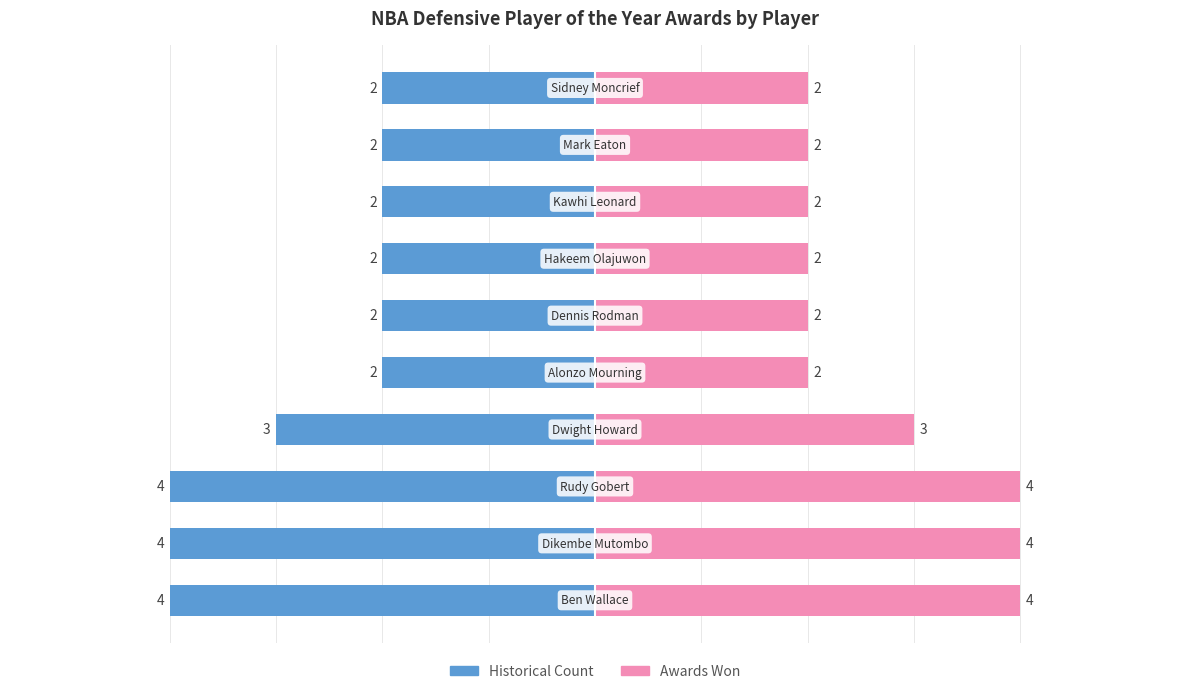

Is it true that the value at Dwight Howard is 3?

True